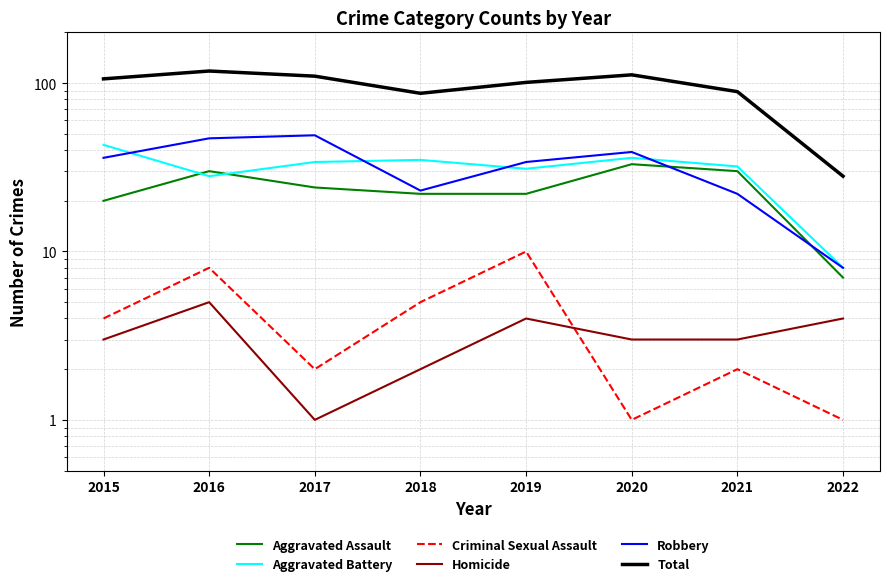

Does the chart display data point markers on the line(s)?

No